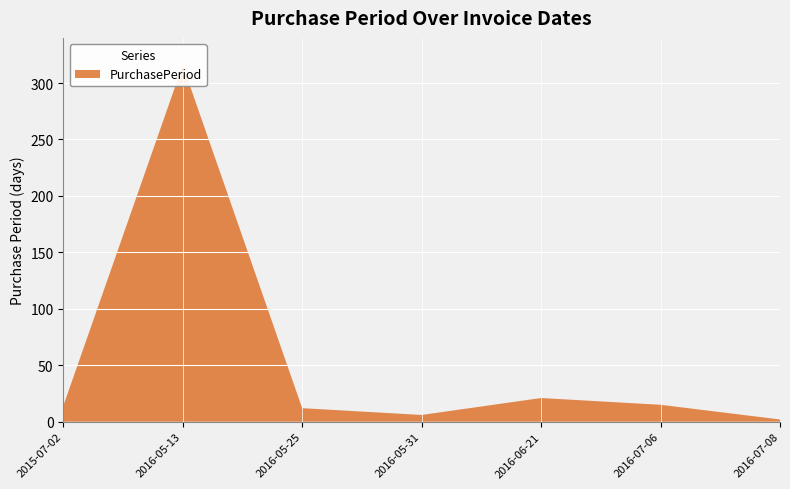

Reading left to right, transcribe all the data shown in this chart.

14	316	12	6	21	15	2